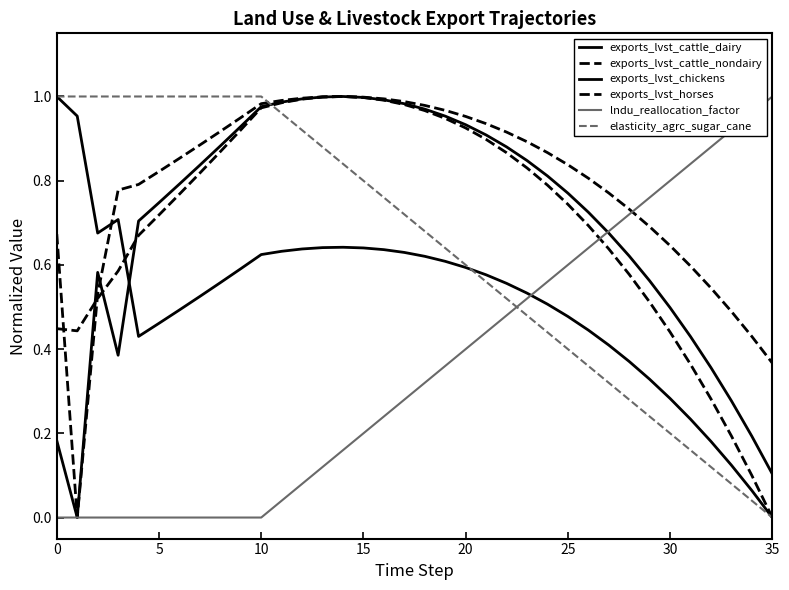

What is the difference between the second highest and minimum values in the lndu_reallocation_factor series?

1.0